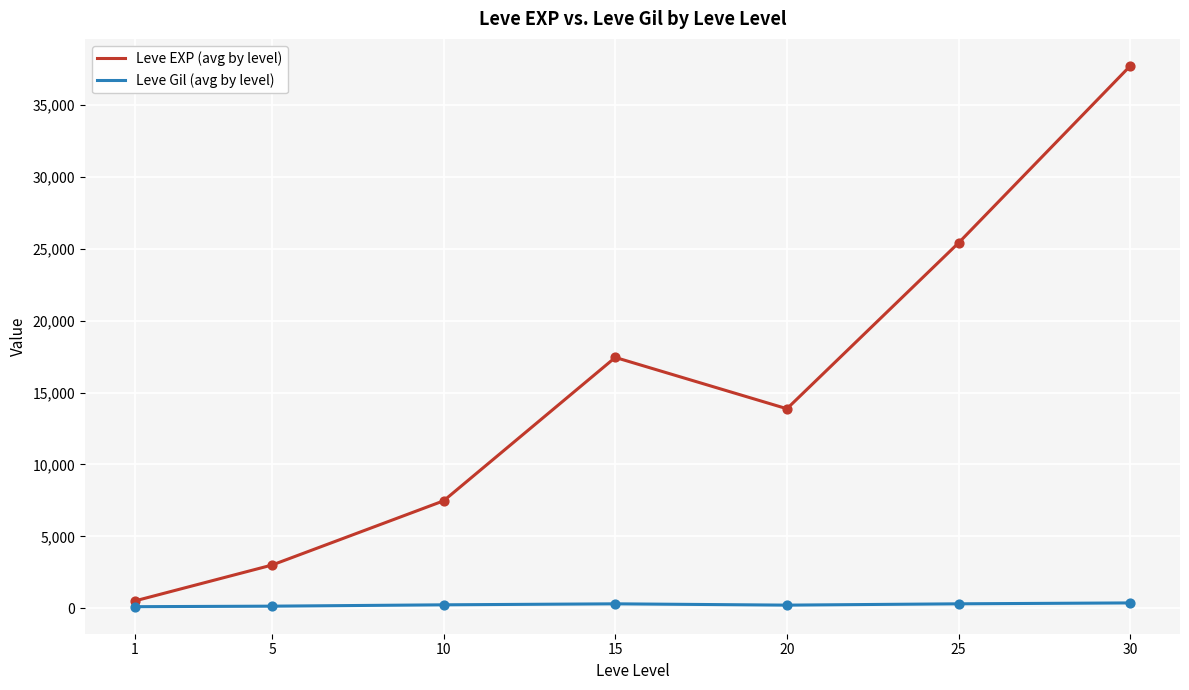

Is the value of Leve Gil (avg by level) at 10 greater than the value of Leve EXP (avg by level) at 30?

No